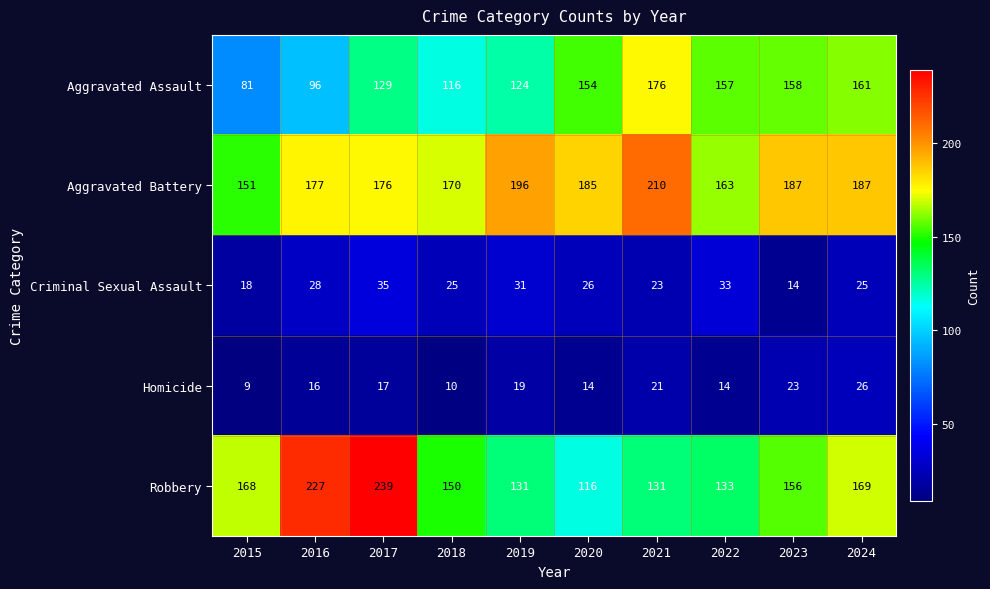

What is the difference between the second highest and second lowest values in the Criminal Sexual Assault series?

15